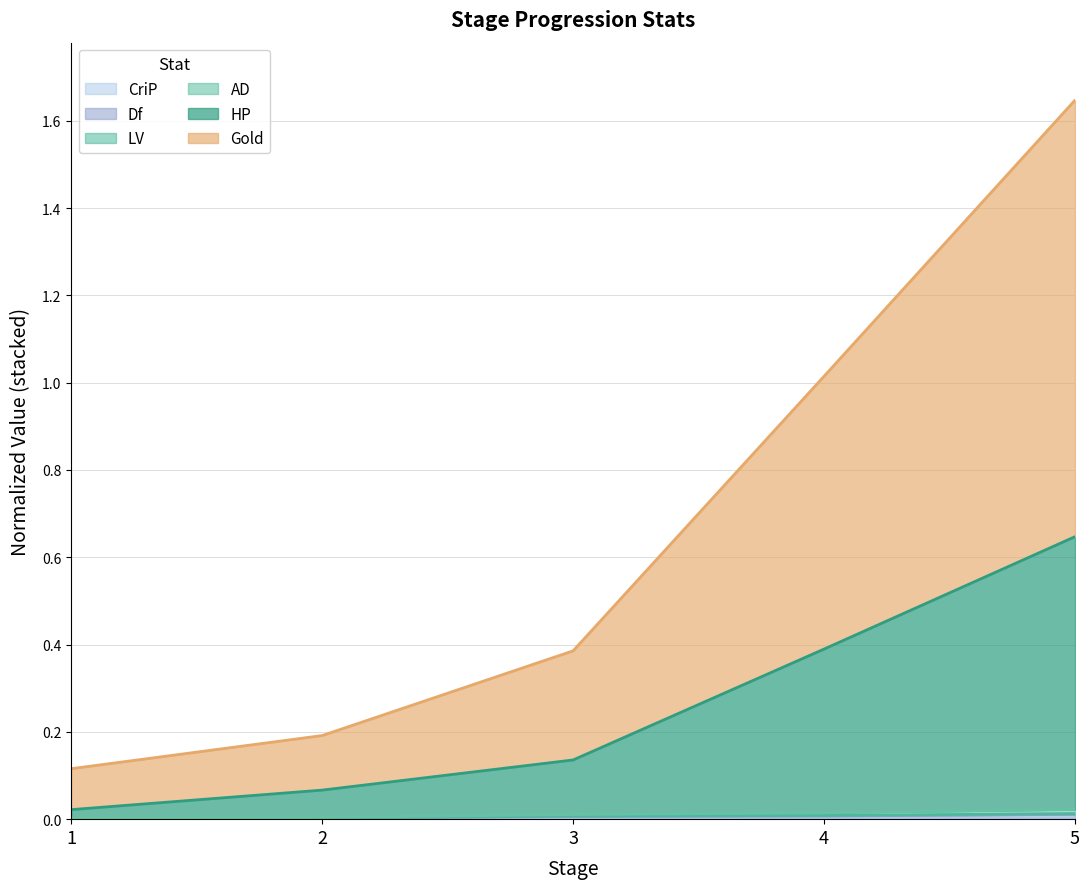

At which category is the sum across all series the highest?

5